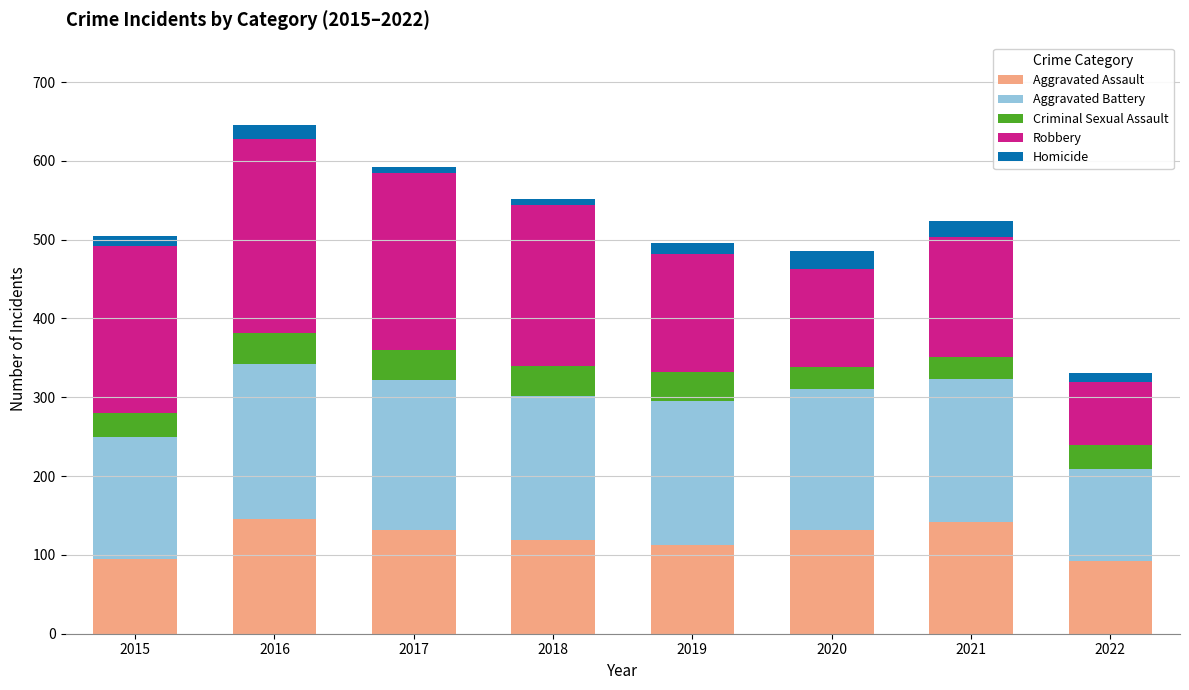

What is the minimum value for Aggravated Assault?

92